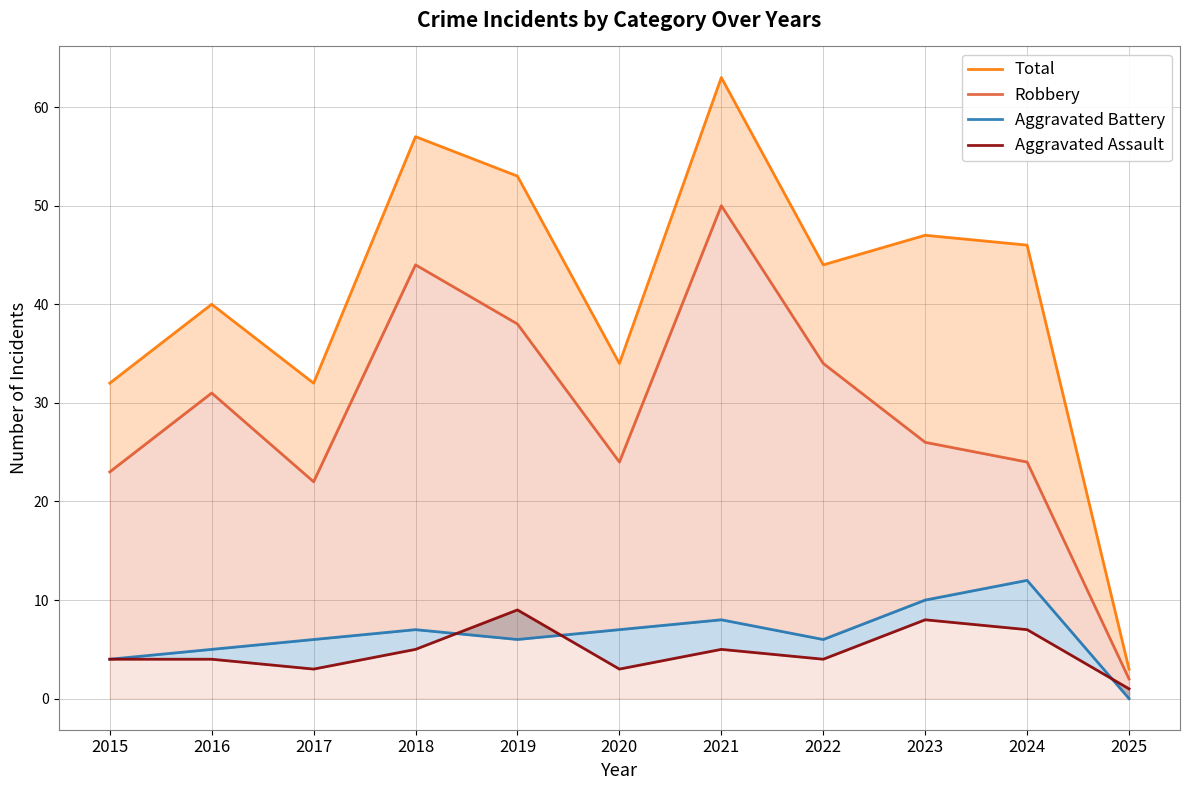

In Robbery, how many points are lower than both neighbors (excluding endpoints)?

2